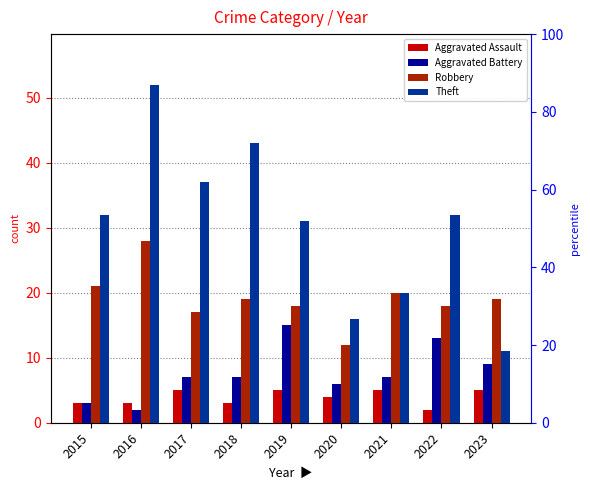

At how many categories does at least one series exceed 26?

6